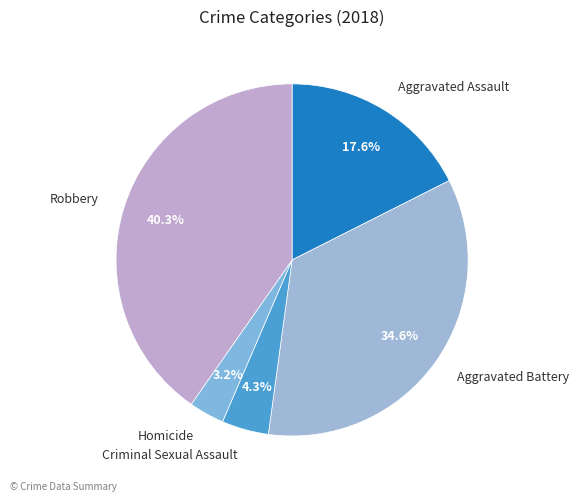

What percentage is the Homicide slice, to the nearest percent?

3%